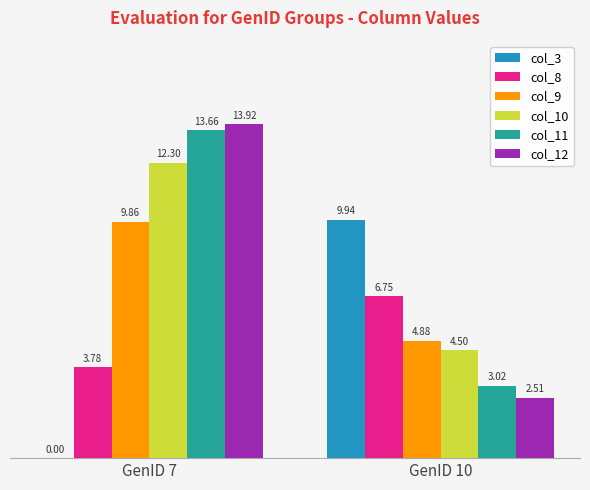

Which series changed the most between GenID 7 and GenID 10?

col_12